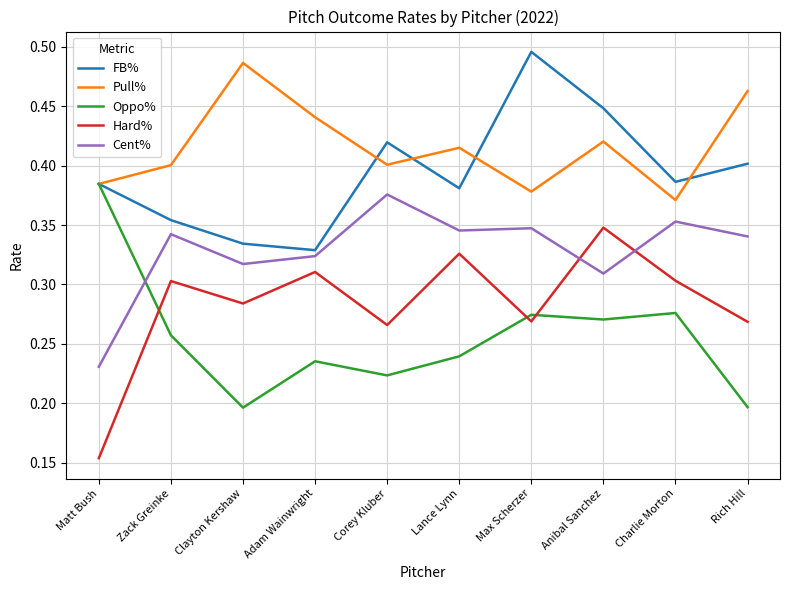

Which series changed the most between Lance Lynn and Max Scherzer?

FB%